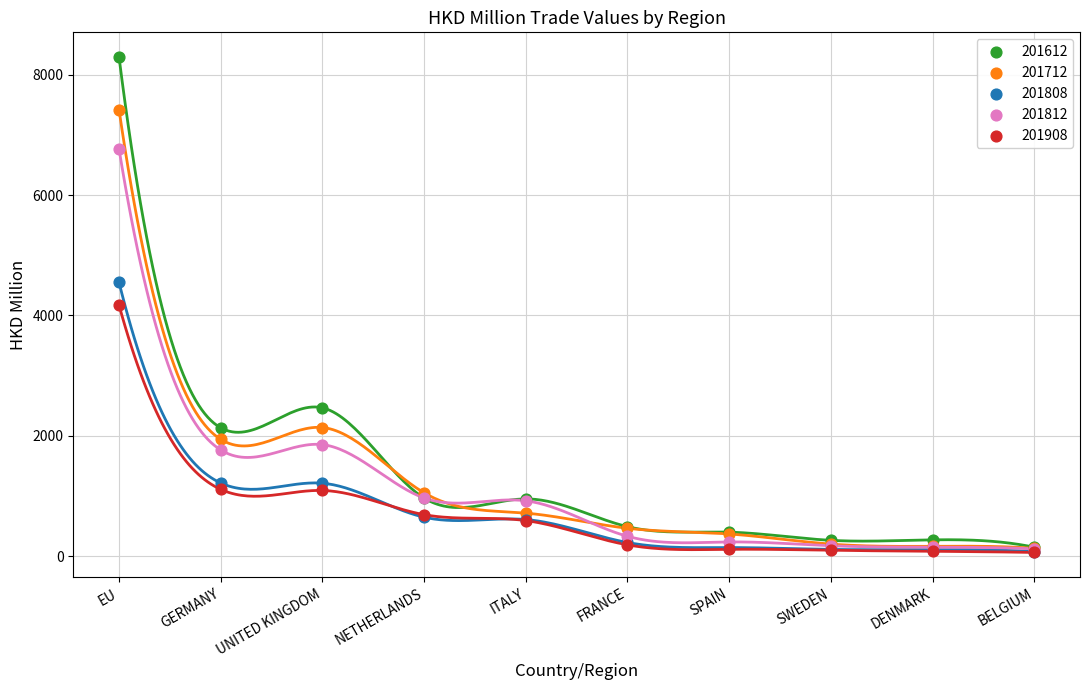

Which series contains the highest Y value?

201612